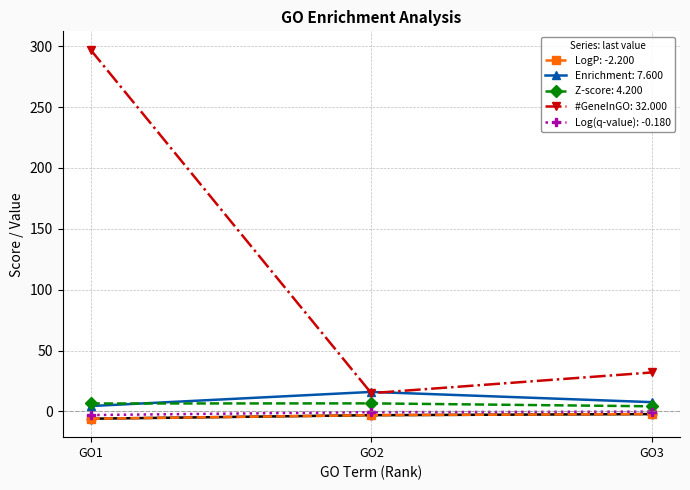

How many lines are shown in the chart?

5